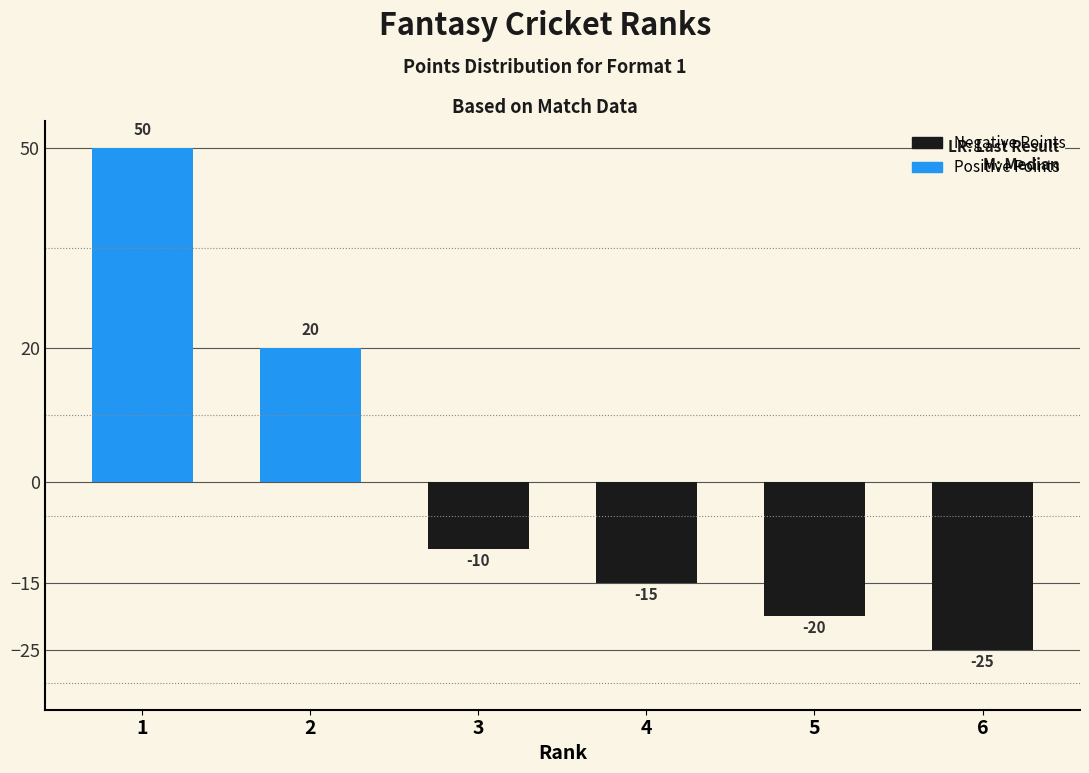

Reading left to right, extract all data points from this chart.

1=50	2=20	3=-10	4=-15	5=-20	6=-25